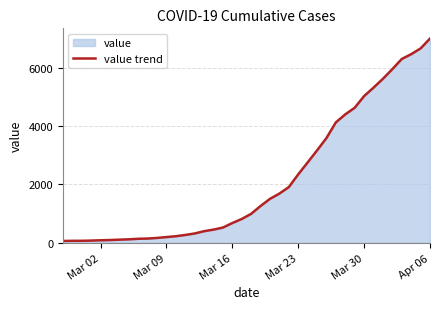

What is the difference between the maximum and second lowest values?

6927